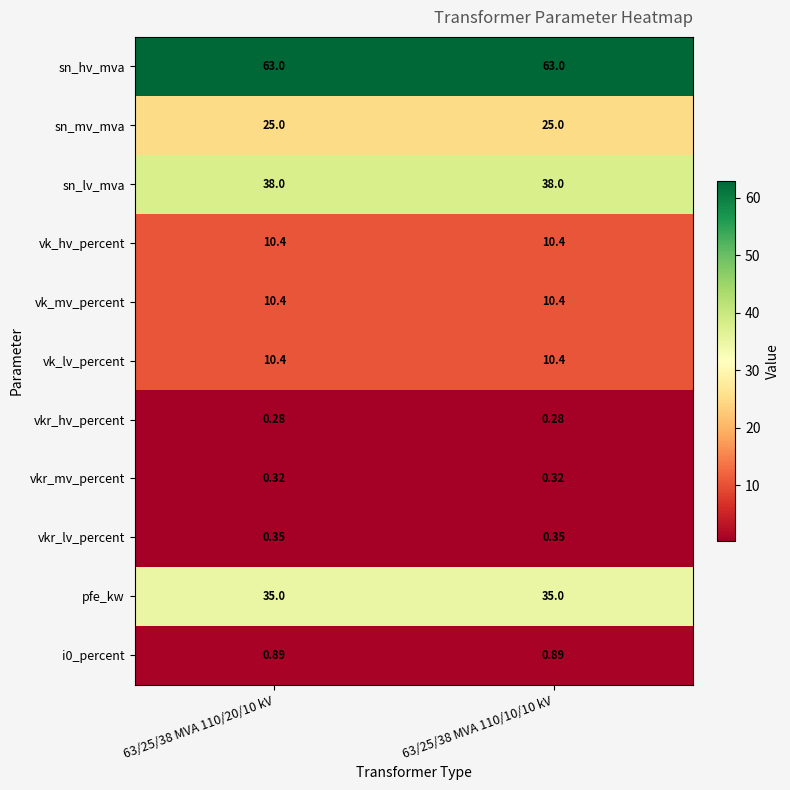

At how many categories does at least one series exceed 39?

2